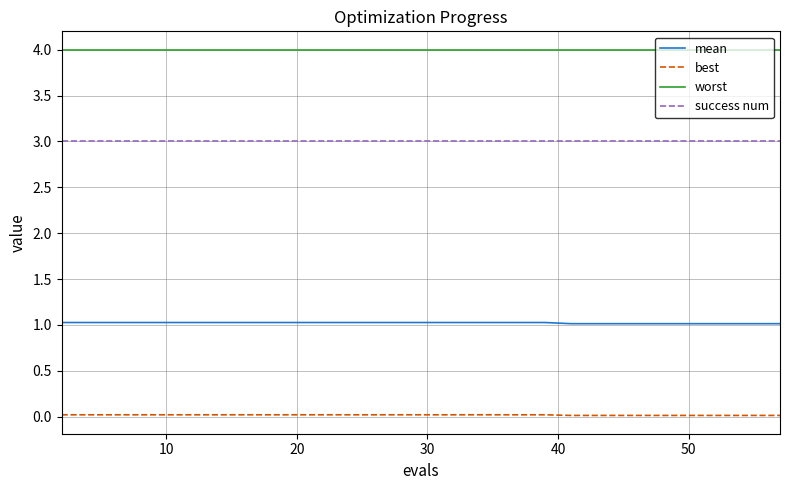

True or false: worst and best cross at least once.

False